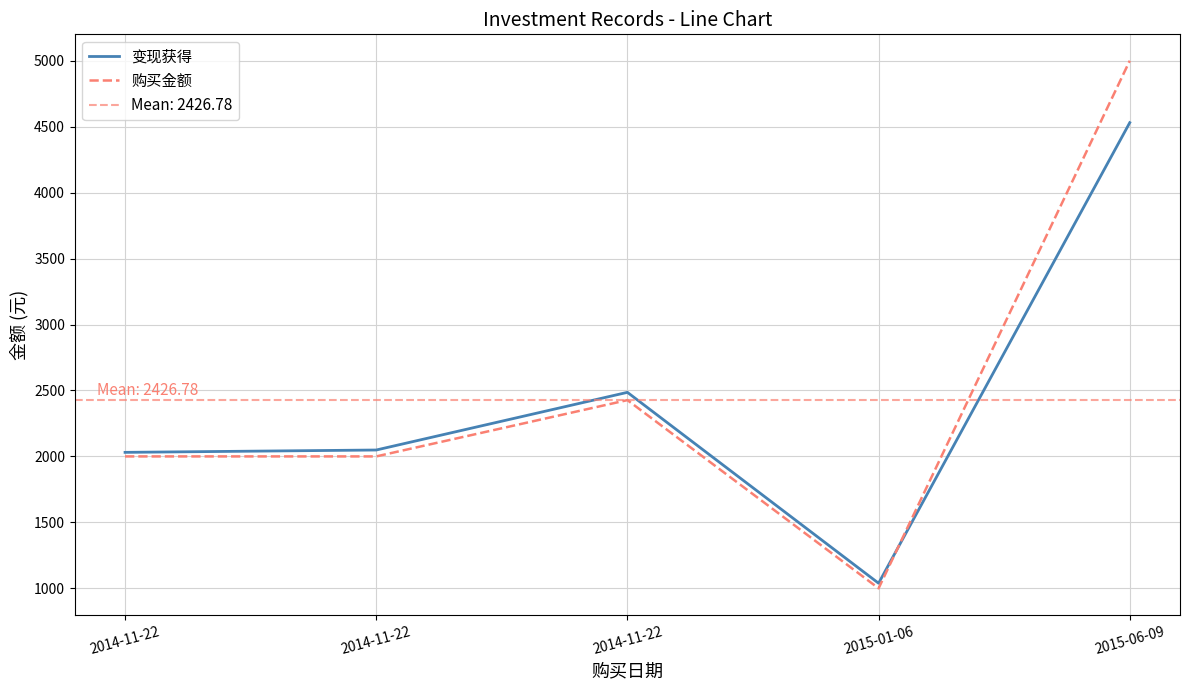

Reading left to right, what are all the values shown in this chart?

变现获得: 2014-11-22=2030.7	2014-11-22=2048.5	2014-11-22=2485.7	2015-01-06=1038.5	2015-06-09=4530.4
购买金额: 2014-11-22=2000.0	2014-11-22=2000.0	2014-11-22=2426.8	2015-01-06=1000.0	2015-06-09=5000.0